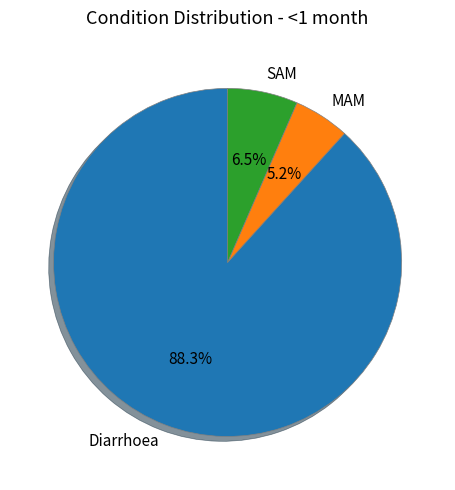

Which category has the biggest portion of the pie?

Diarrhoea